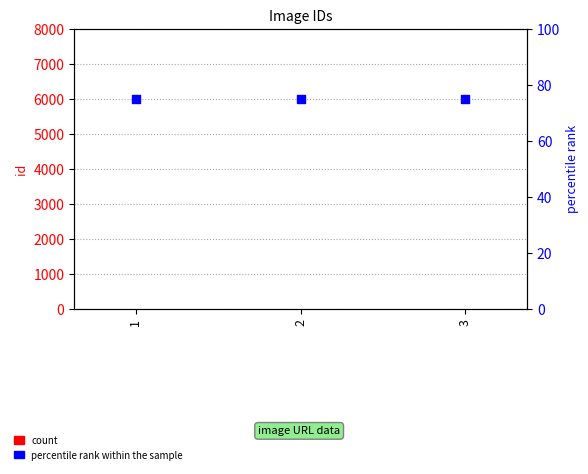

Which series reaches the minimum Y coordinate?

count